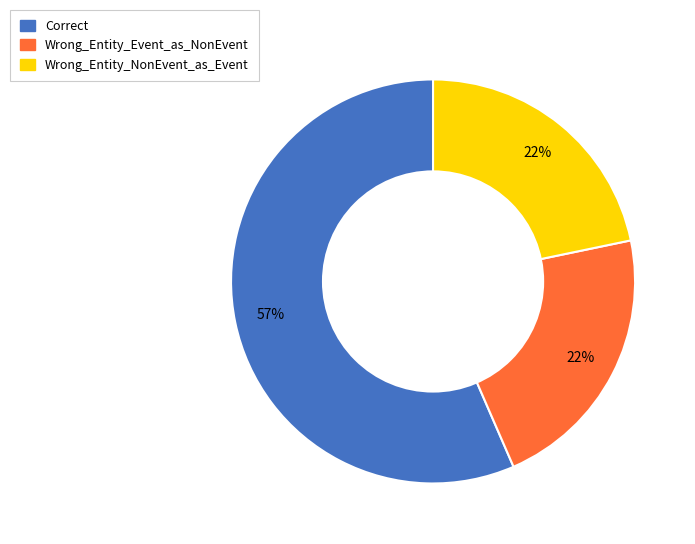

True or false: Wrong_Entity_Event_as_NonEvent accounts for 34% of the total.

False